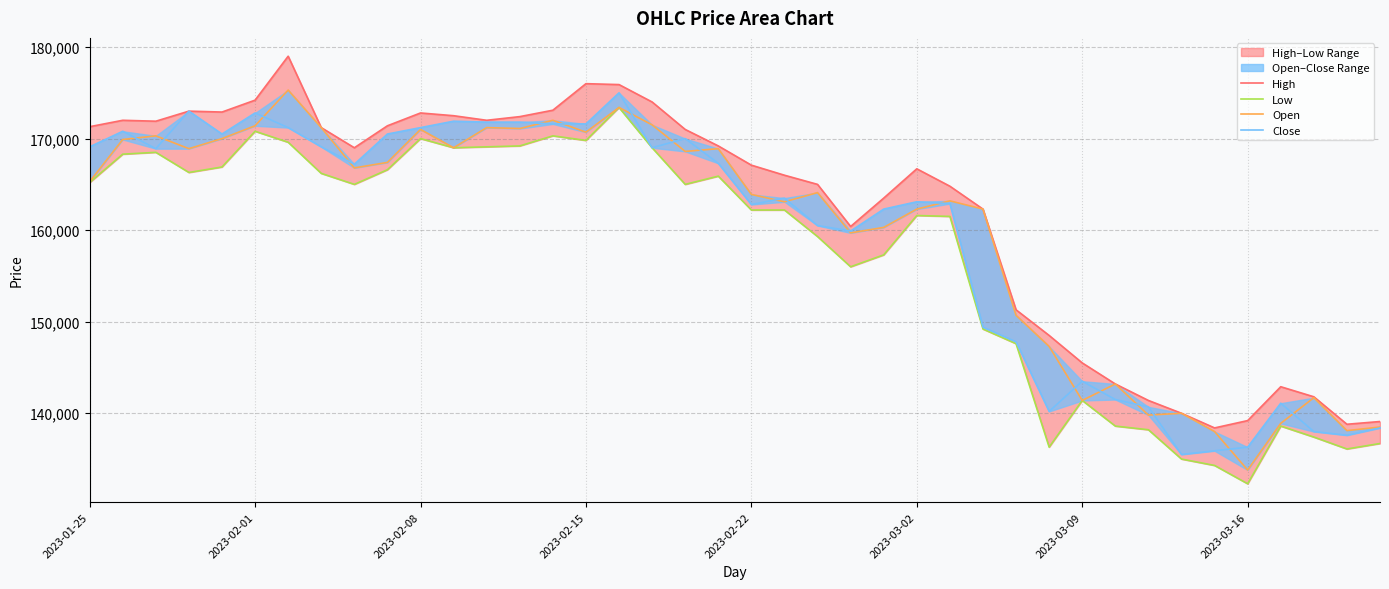

The Close series shows 171800 at 12. True or false?

True